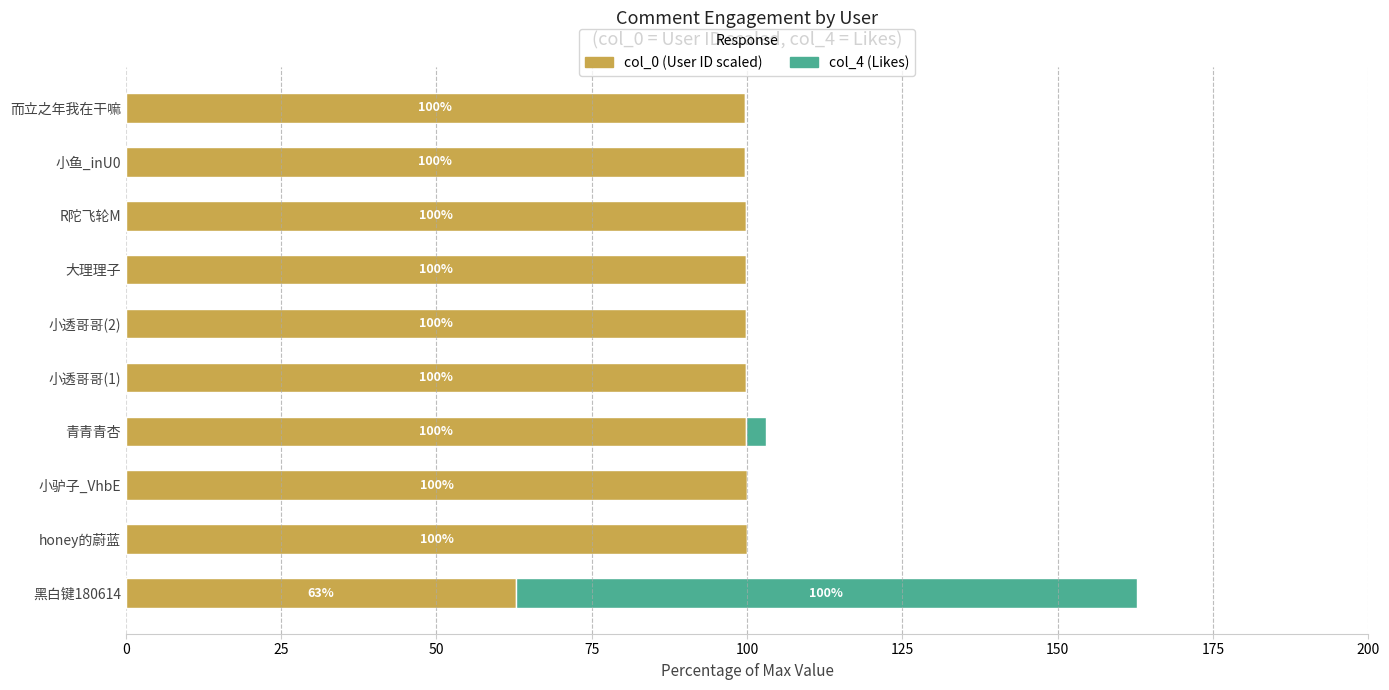

At which category is the sum across all series the highest?

黑白键180614